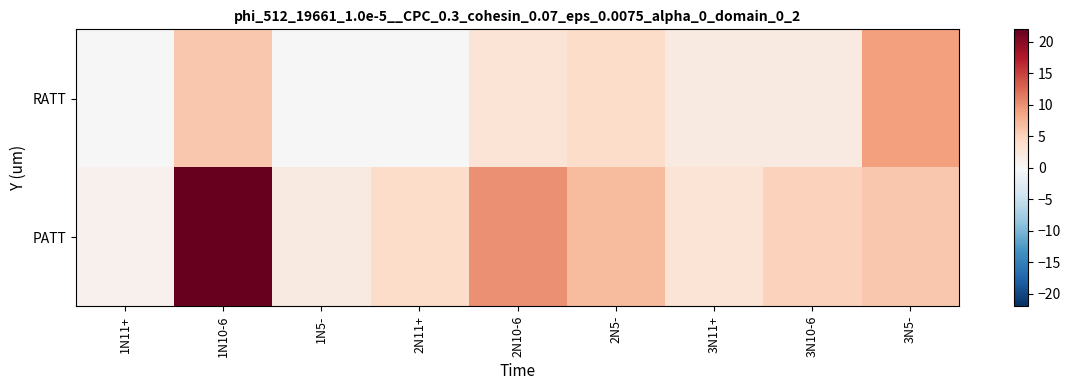

At how many categories does at least one series exceed 13?

1